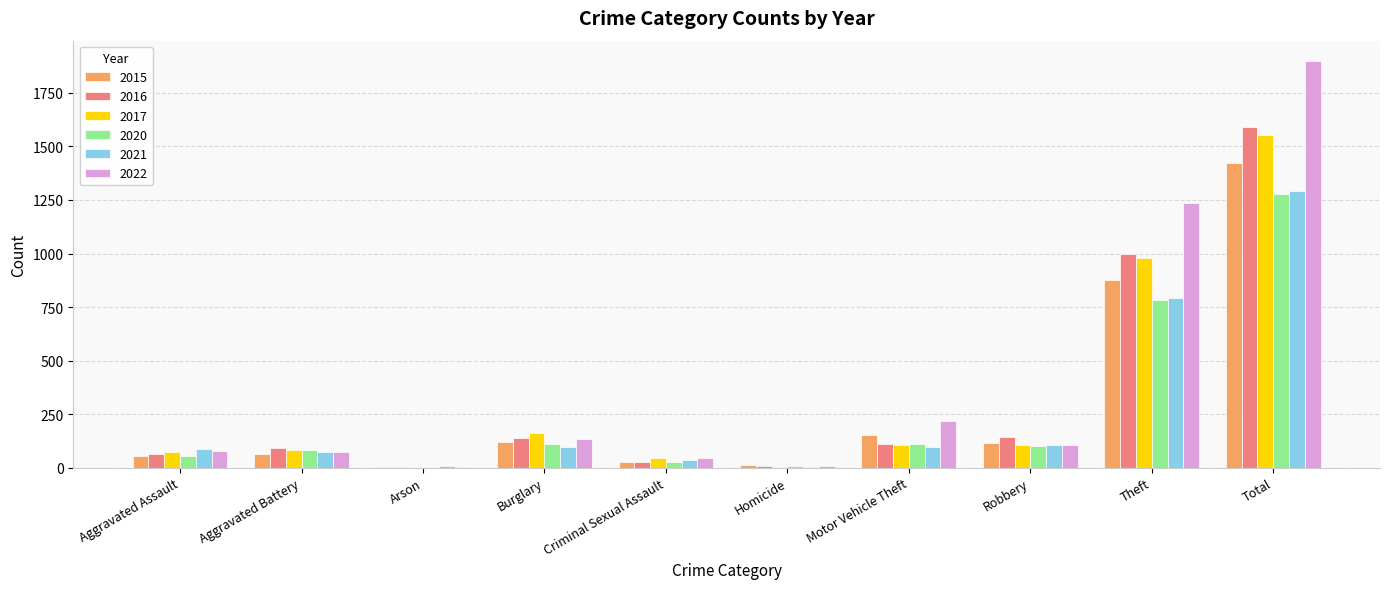

Which series changed the most between Robbery and Total?

2022